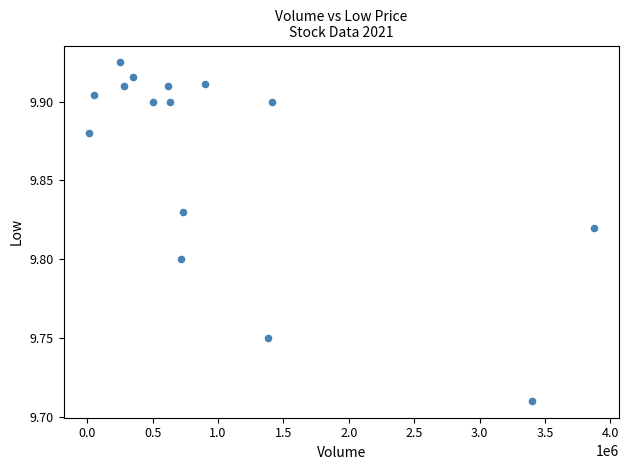

What is the range of X values (max minus min)?

3864800.0